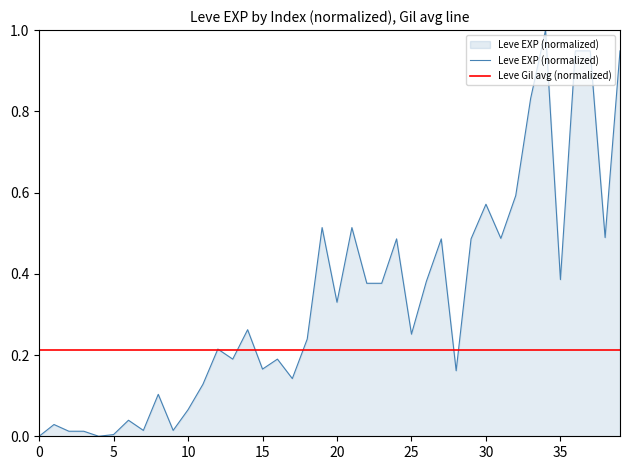

What is the value of the 37th point from the left?

0.9